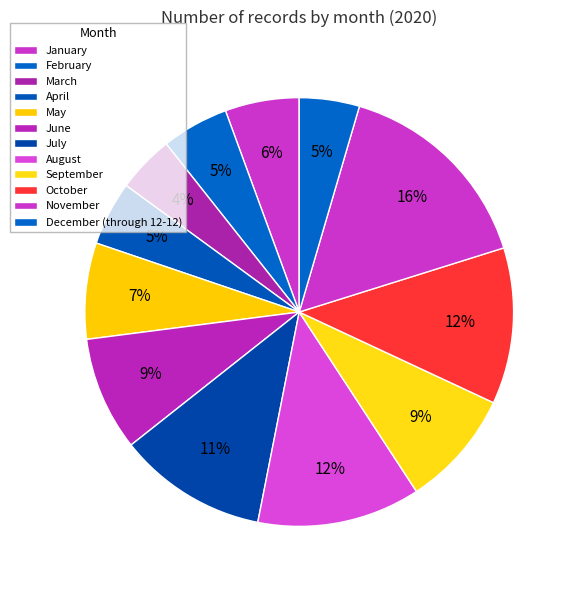

Which category has the smallest portion of the pie?

March